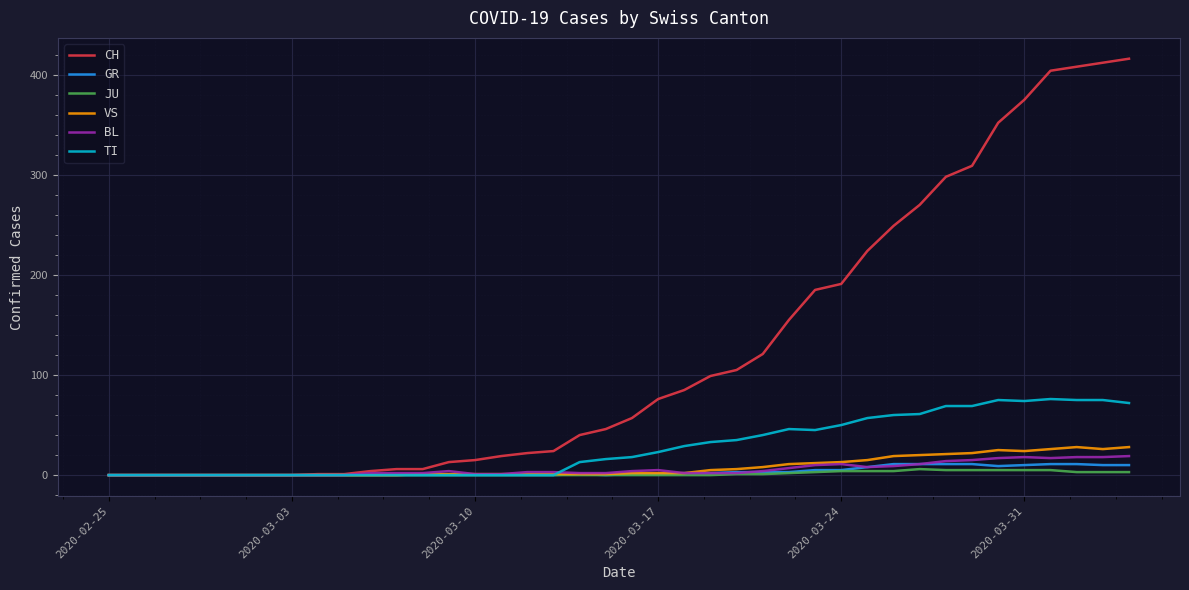

Which series has the largest range (max minus min)?

CH